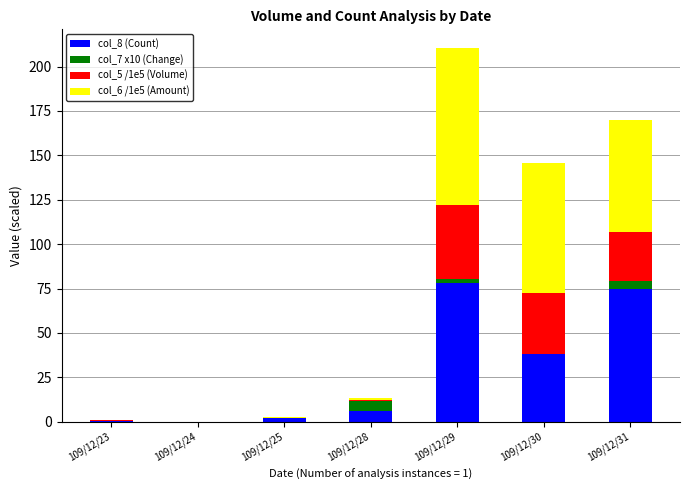

Rank the series at 109/12/31 from lowest to highest value.

col_7 x10 (Change), col_5 /1e5 (Volume), col_6 /1e5 (Amount), col_8 (Count)